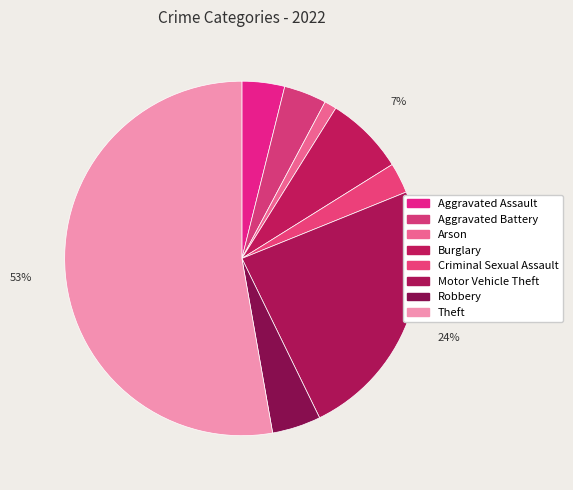

What percentage is the Burglary slice, to the nearest percent?

7%